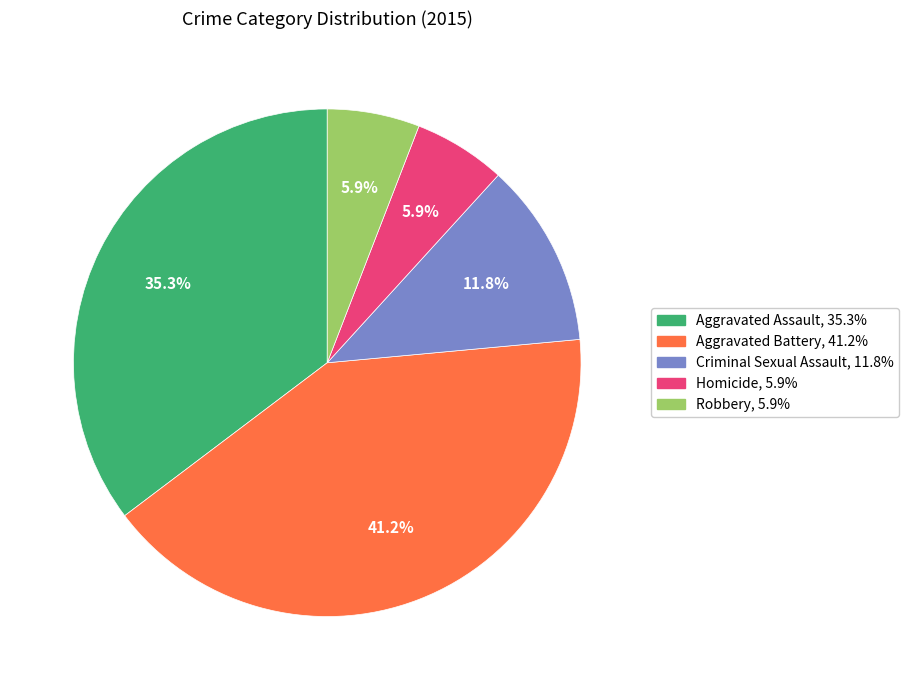

Approximately how many times larger is the value at Aggravated Assault compared to Homicide?

6.0